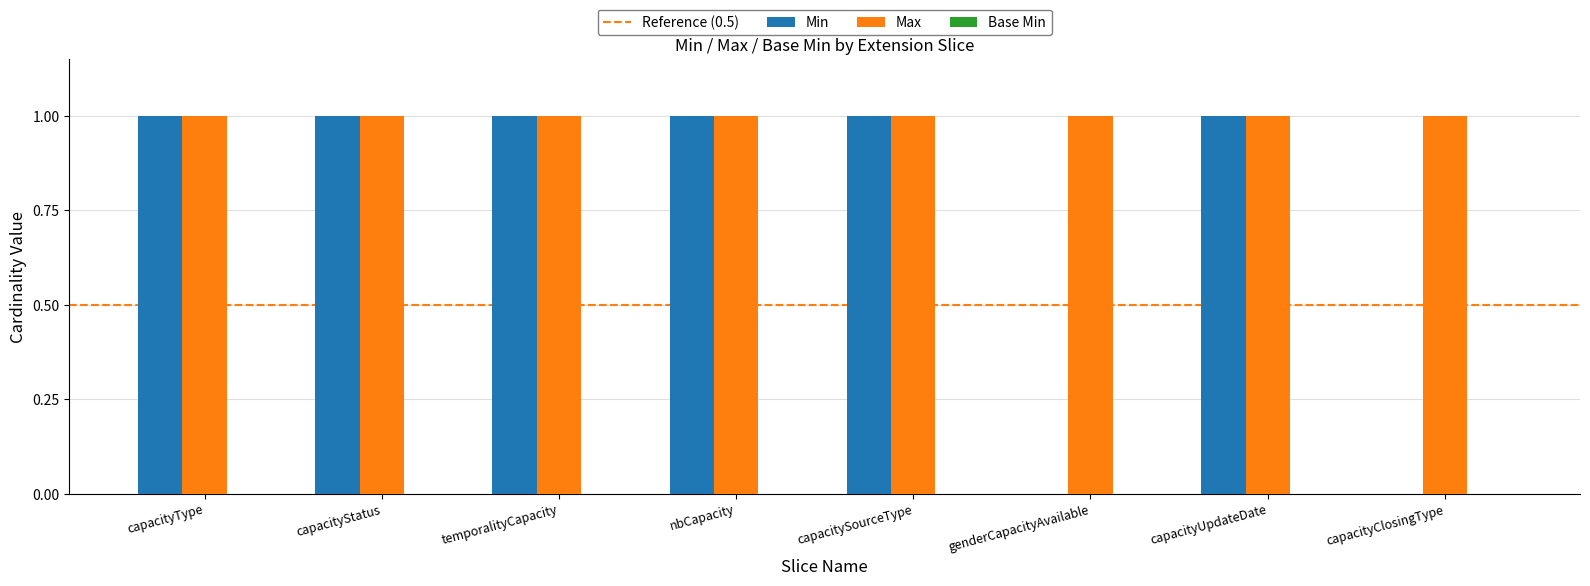

What is the total value across all series at temporalityCapacity?

2